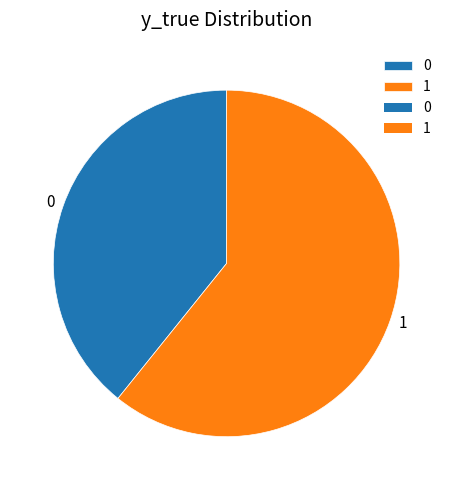

Does 0 represent more than half of the total?

No